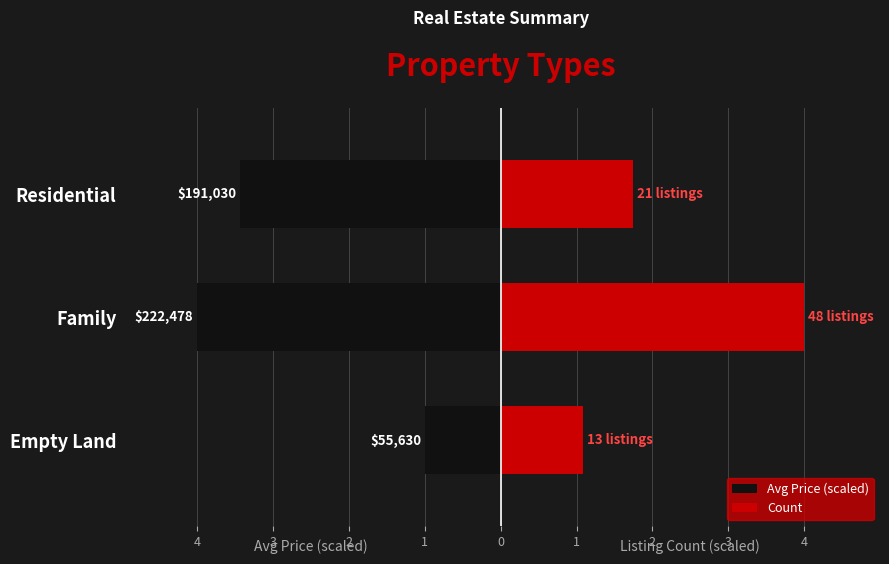

What is the sum of all Avg Price (scaled) values?

-8.4